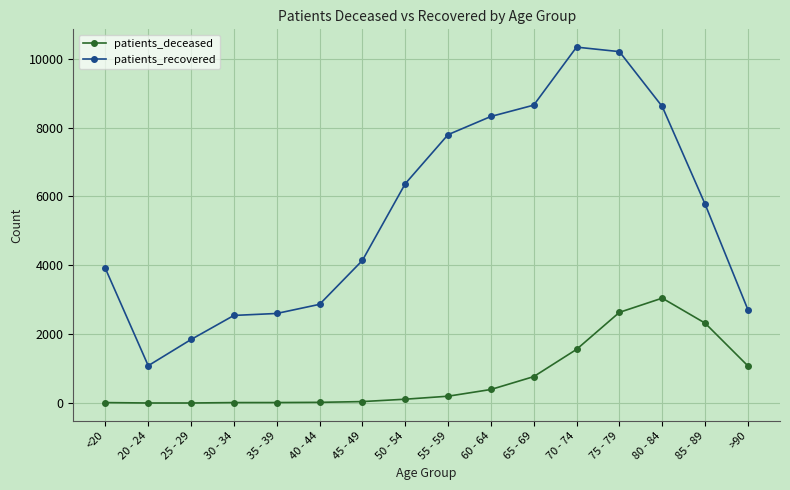

True or false: patients_recovered has more than 2 interior local peaks.

False